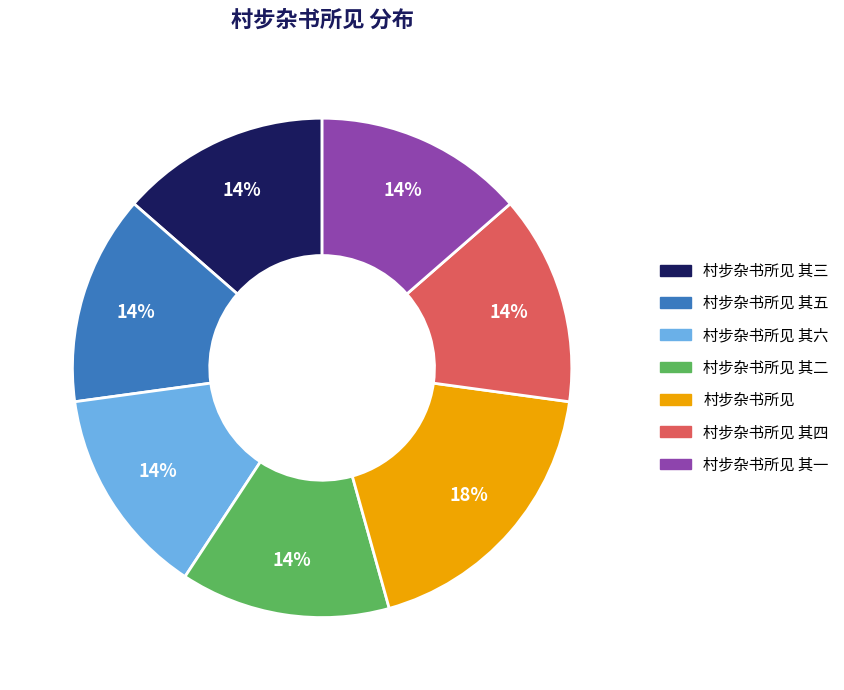

To the nearest percent, what is the average slice percentage?

14%